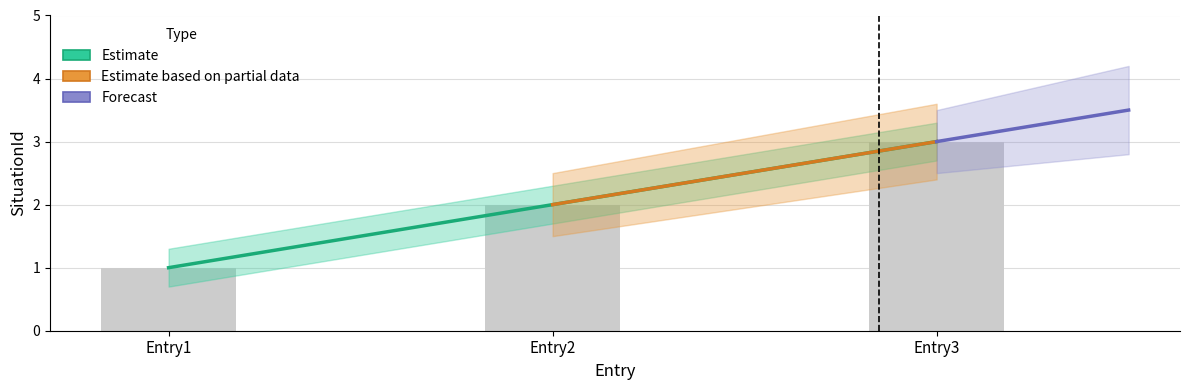

Which category has the lowest value in the SituationId series?

Entry1